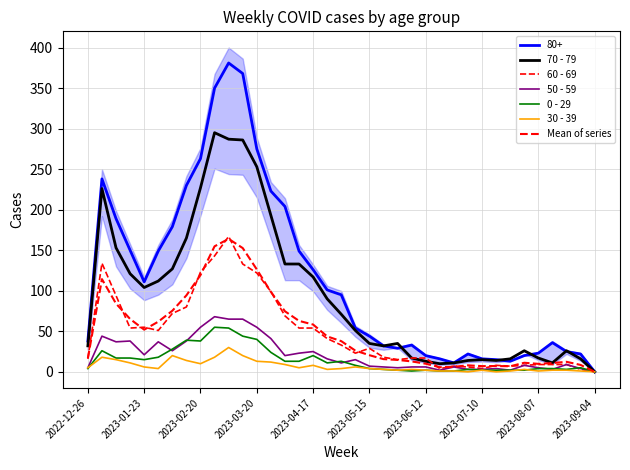

At which label does 30 - 39 first exceed 4?

2022-12-26